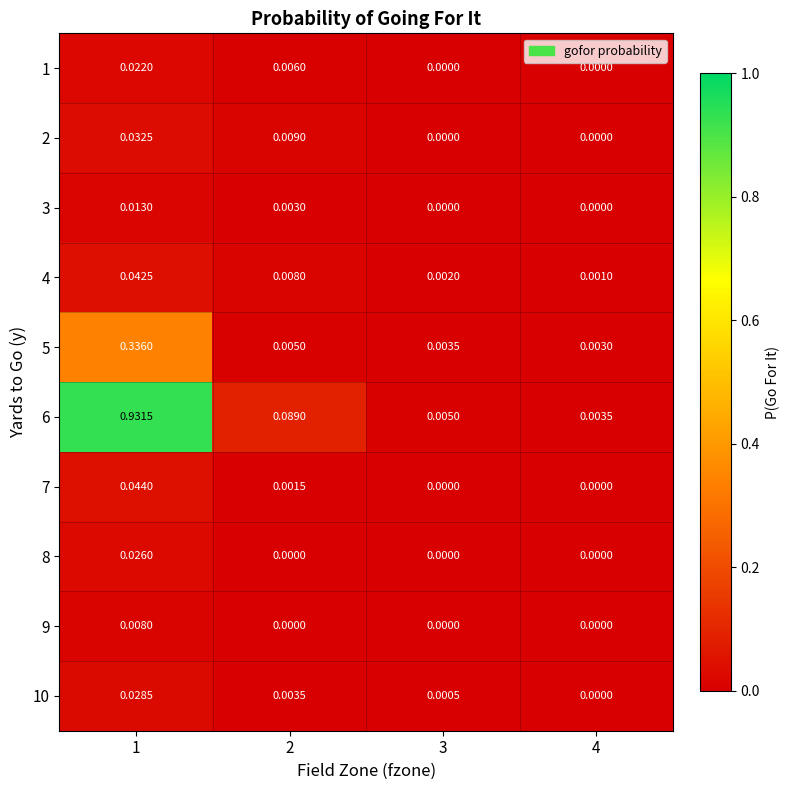

Reading left to right, extract all data points from this chart.

1: 1=0.0	2=0.0	3=0.0	4=0.0
2: 1=0.0	2=0.0	3=0.0	4=0.0
3: 1=0.0	2=0.0	3=0.0	4=0.0
4: 1=0.0	2=0.0	3=0.0	4=0.0
5: 1=0.3	2=0.0	3=0.0	4=0.0
6: 1=0.9	2=0.1	3=0.0	4=0.0
7: 1=0.0	2=0.0	3=0.0	4=0.0
8: 1=0.0	2=0.0	3=0.0	4=0.0
9: 1=0.0	2=0.0	3=0.0	4=0.0
10: 1=0.0	2=0.0	3=0.0	4=0.0